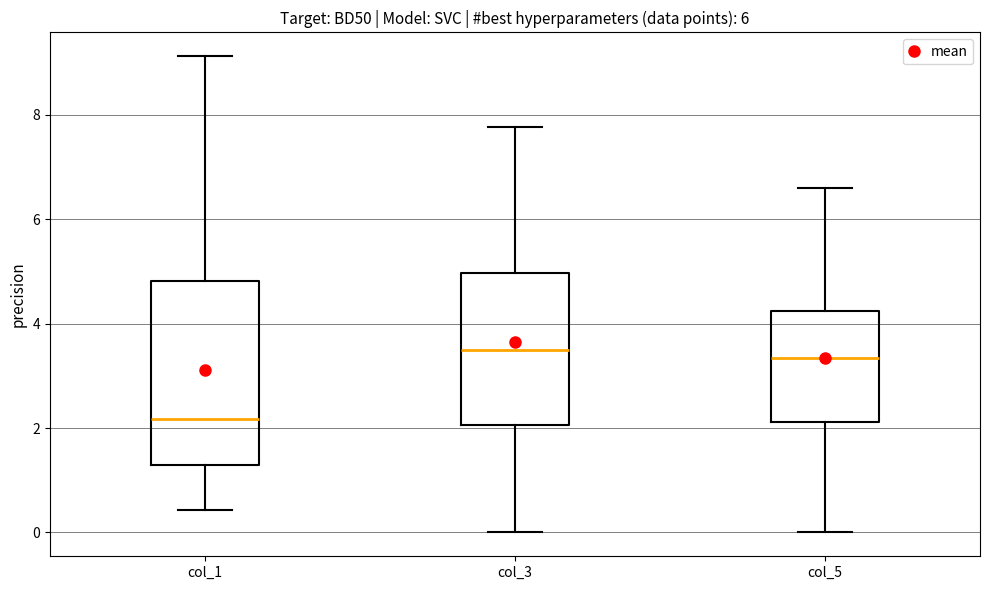

Where is the upper edge of the box for col_5 on the y-axis? The values are not printed on the chart, so give them approximately, as read against the axis.

4.2